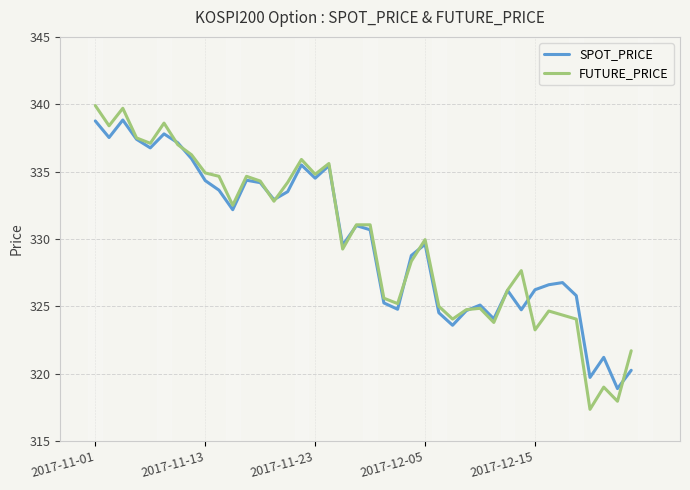

Which series has the largest range (max minus min)?

FUTURE_PRICE